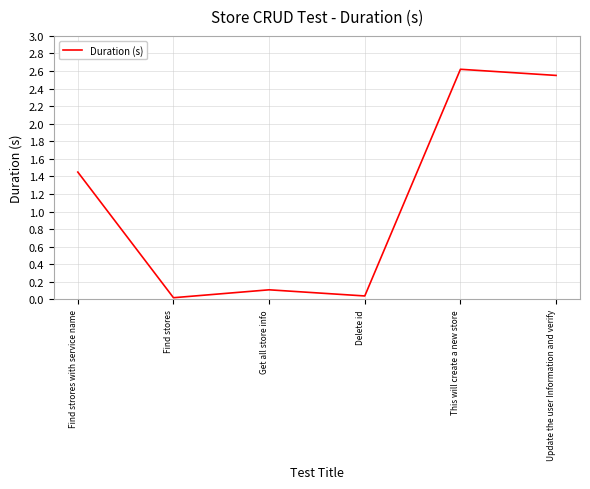

What is the difference between the maximum and second lowest values?

2.6